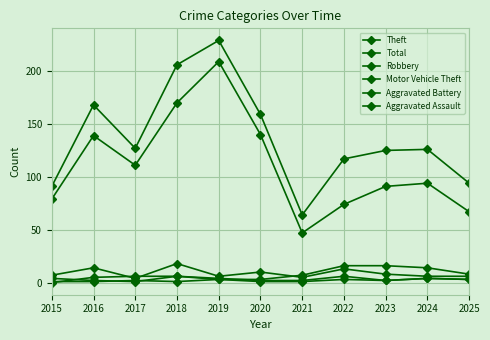

Reading right to left, transcribe all the data shown in this chart.

Theft: 67	94	91	74	47	140	209	170	111	139	79
Total: 94	126	125	117	64	159	229	206	127	168	91
Robbery: 6	6	8	13	5	10	6	18	4	14	7
Motor Vehicle Theft: 8	14	16	16	7	3	3	6	6	5	0
Aggravated Battery: 3	4	2	6	2	2	4	6	1	2	4
Aggravated Assault: 3	4	2	3	1	1	3	1	2	1	1